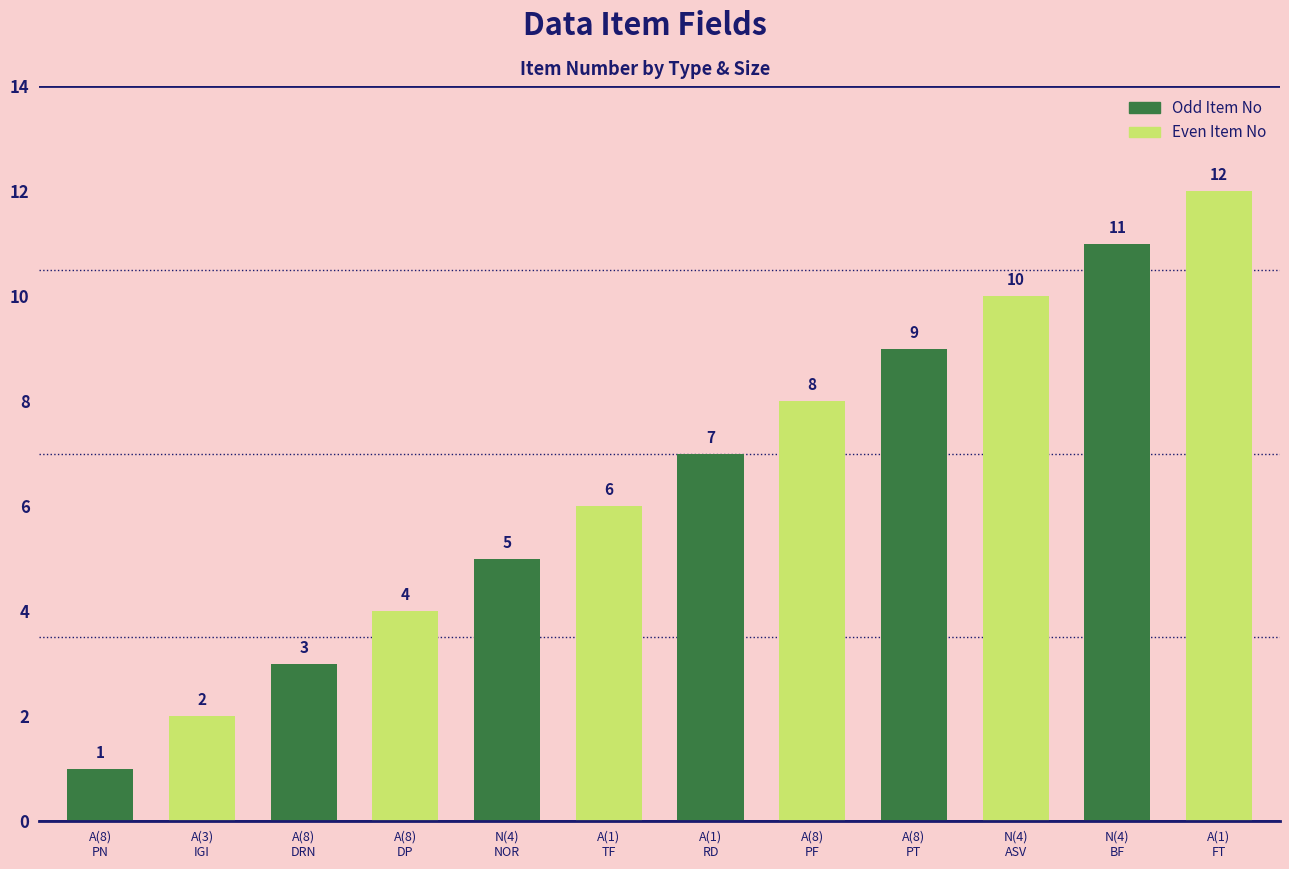

Reading left to right, what are all the values shown in this chart?

1	2	3	4	5	6	7	8	9	10	11	12